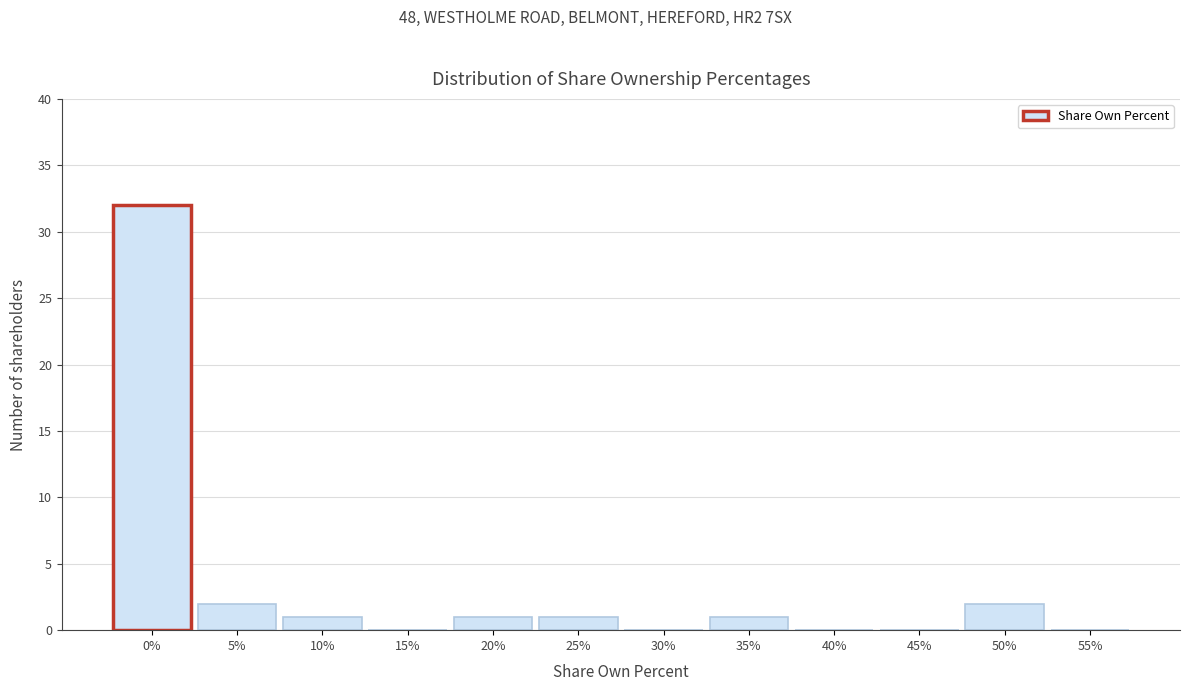

Reading left to right, list all the values displayed in this chart.

0%=32	5%=2	10%=1	15%=0	20%=1	25%=1	30%=0	35%=1	40%=0	45%=0	50%=2	55%=0